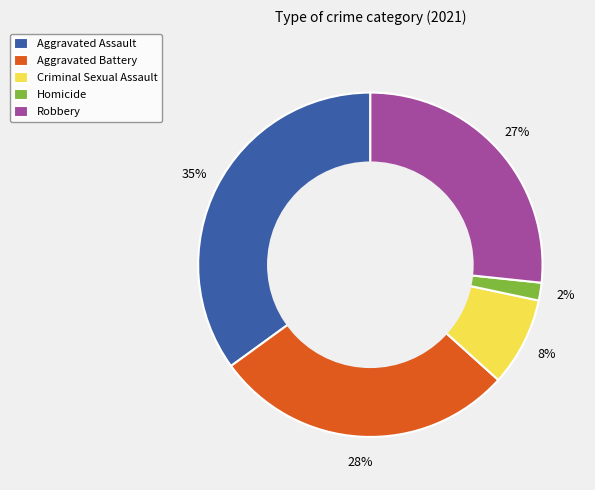

Which has a higher value, Criminal Sexual Assault or Aggravated Battery?

Aggravated Battery